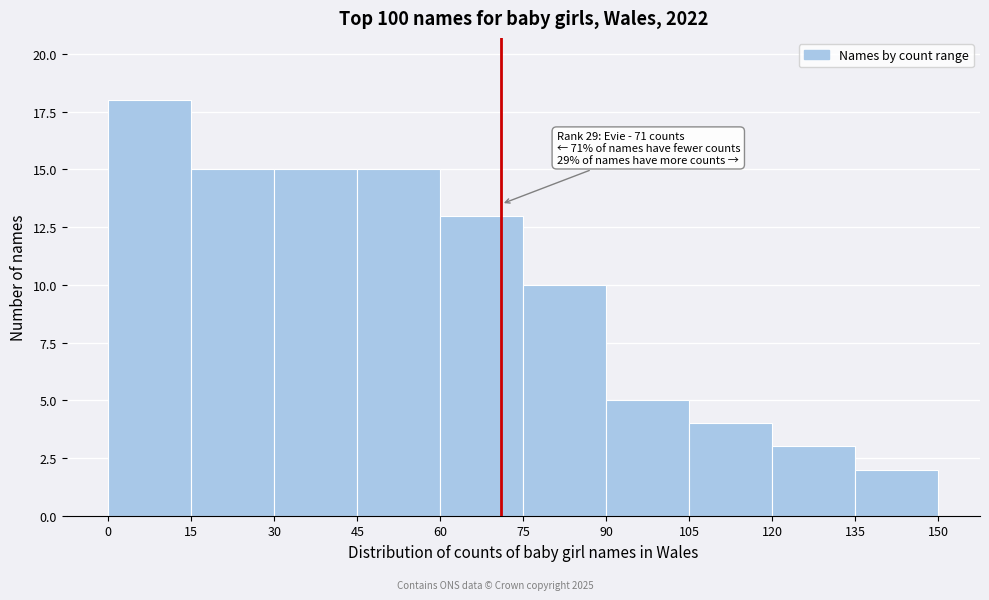

Which range on the x-axis has the tallest bar?

0 to 15